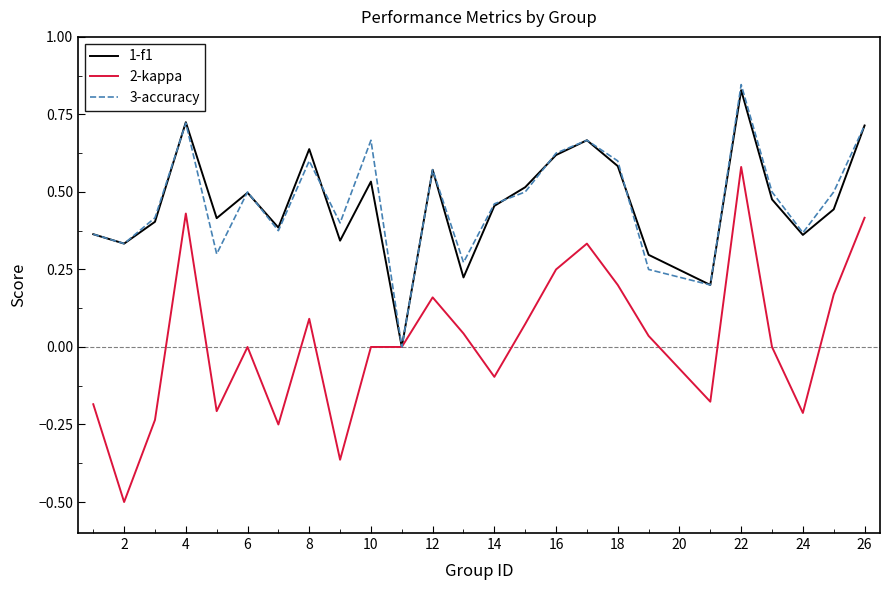

What is the smallest value displayed?

-0.5